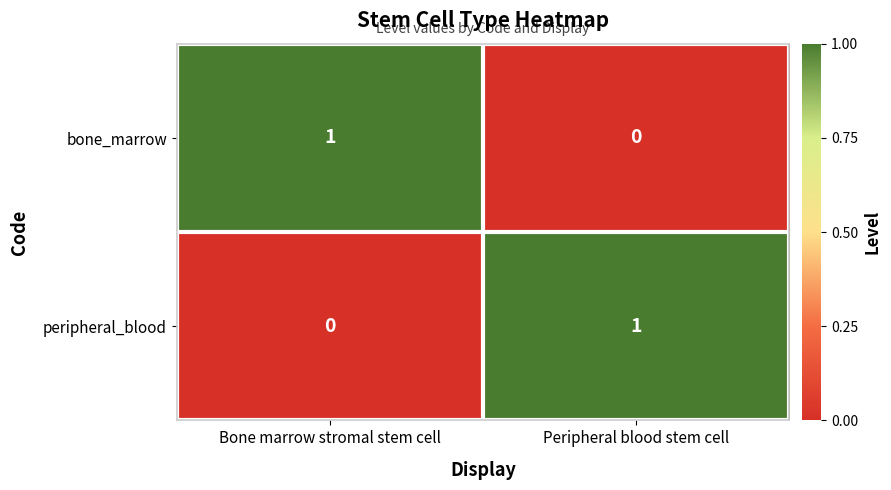

Is the value of bone_marrow at Peripheral blood stem cell greater than the value of peripheral_blood at Peripheral blood stem cell?

No